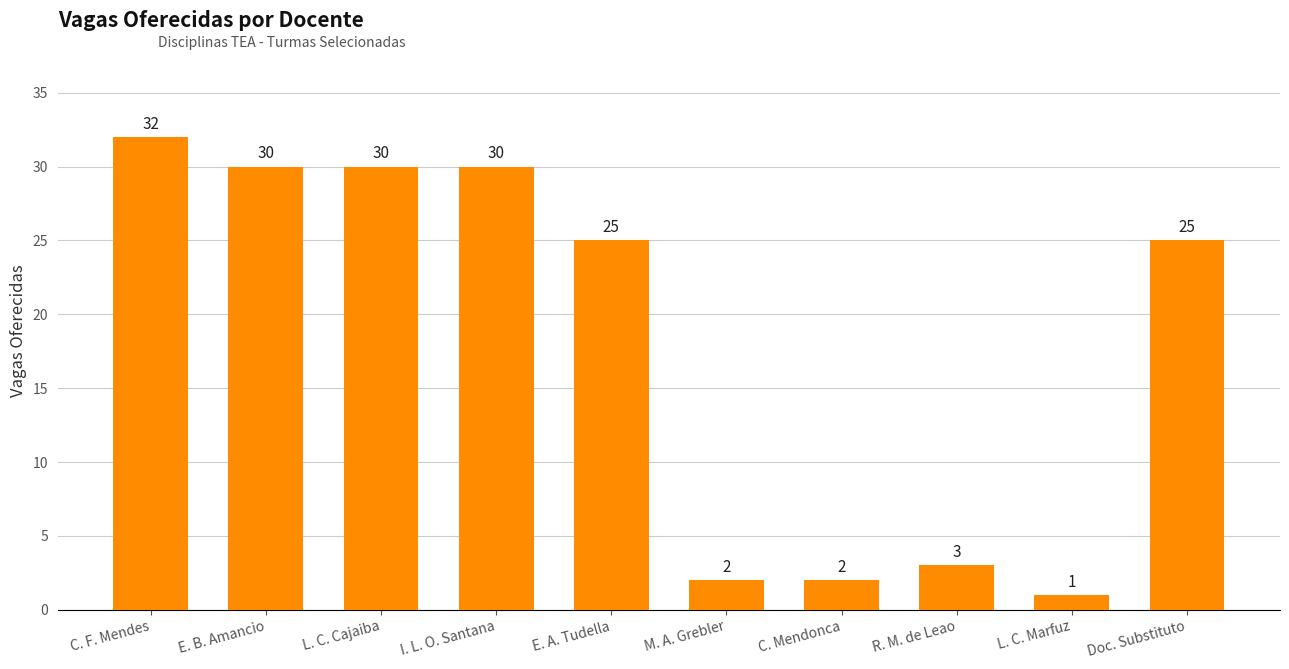

What is the average value?

18